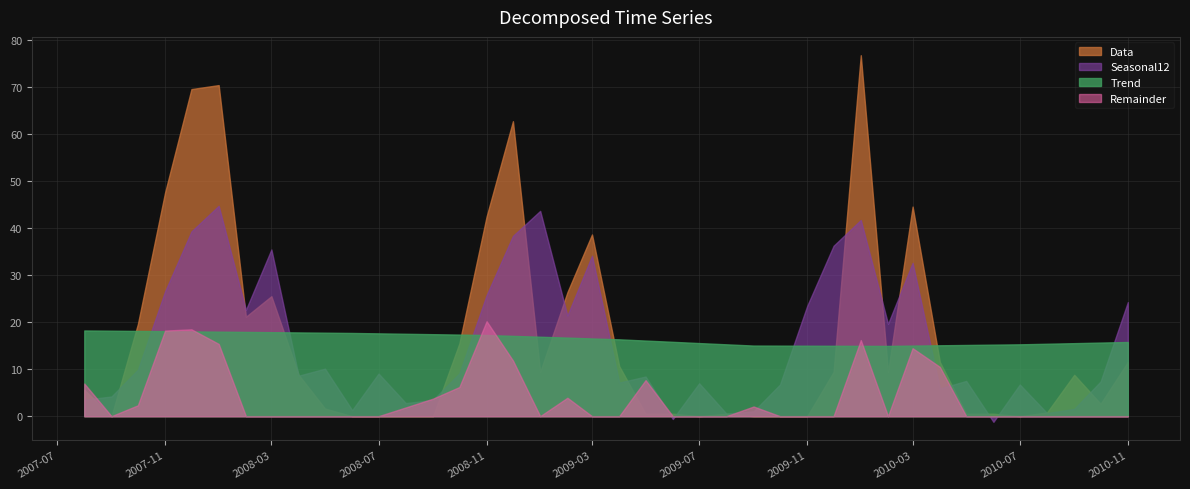

How many values in Seasonal12 are above zero?

38